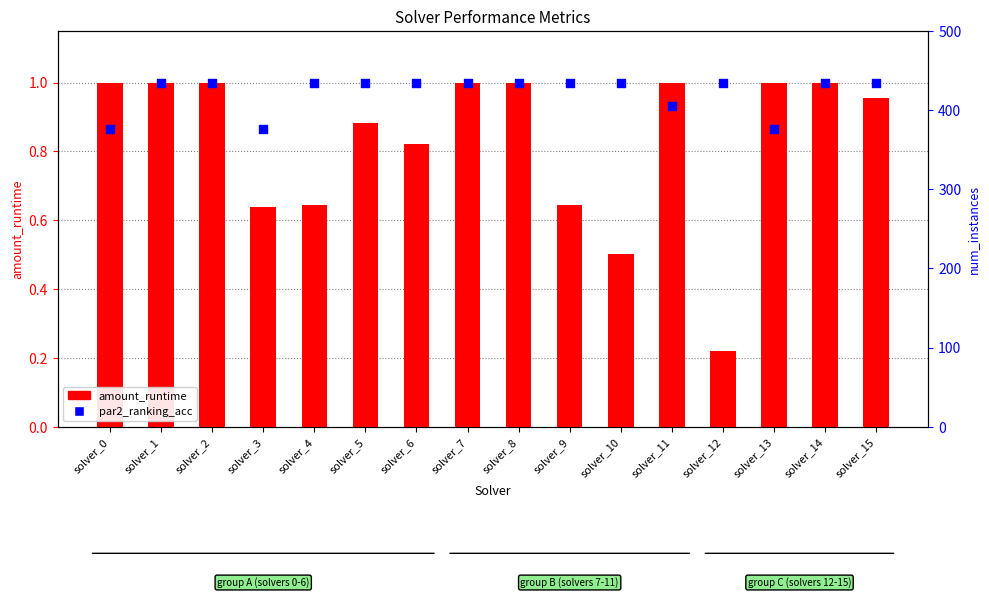

Is the value of par2_ranking_acc at solver_13 greater than the value of amount_runtime at solver_1?

No